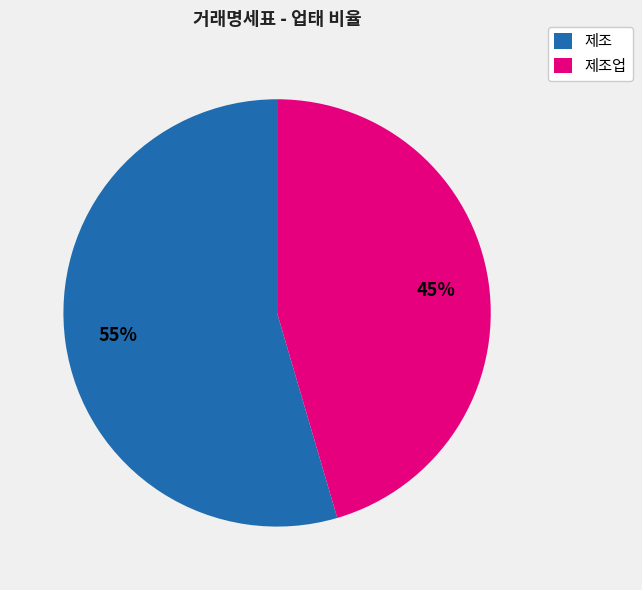

To the nearest percent, what is the combined percentage of 제조 and 제조업?

100%